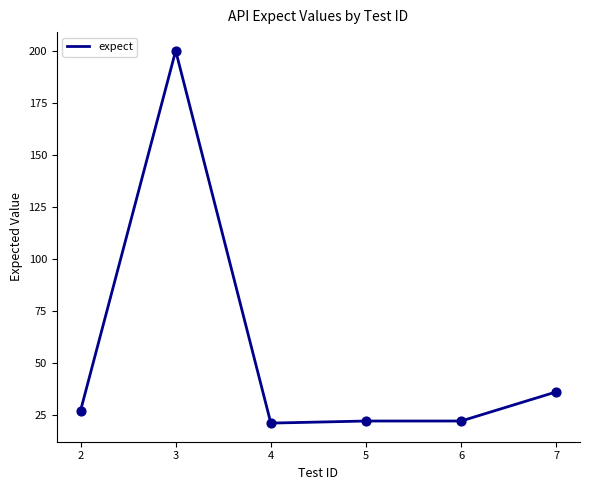

Between 4 and 7, which is larger?

7